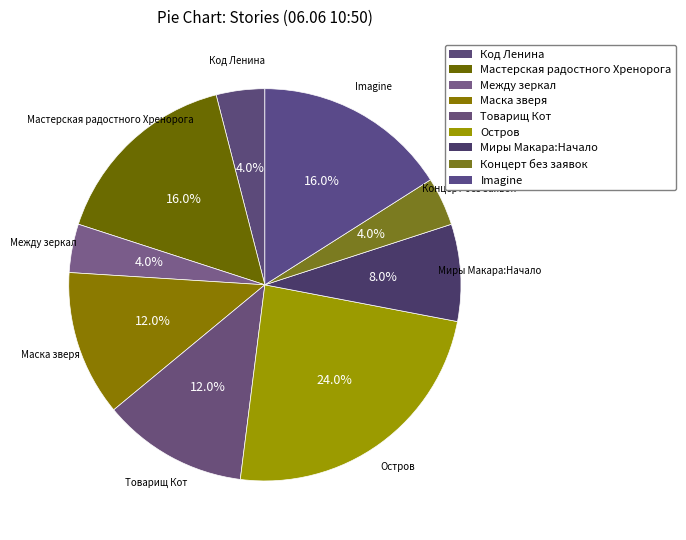

Is the sum of Между зеркал and Код Ленина greater than half?

No